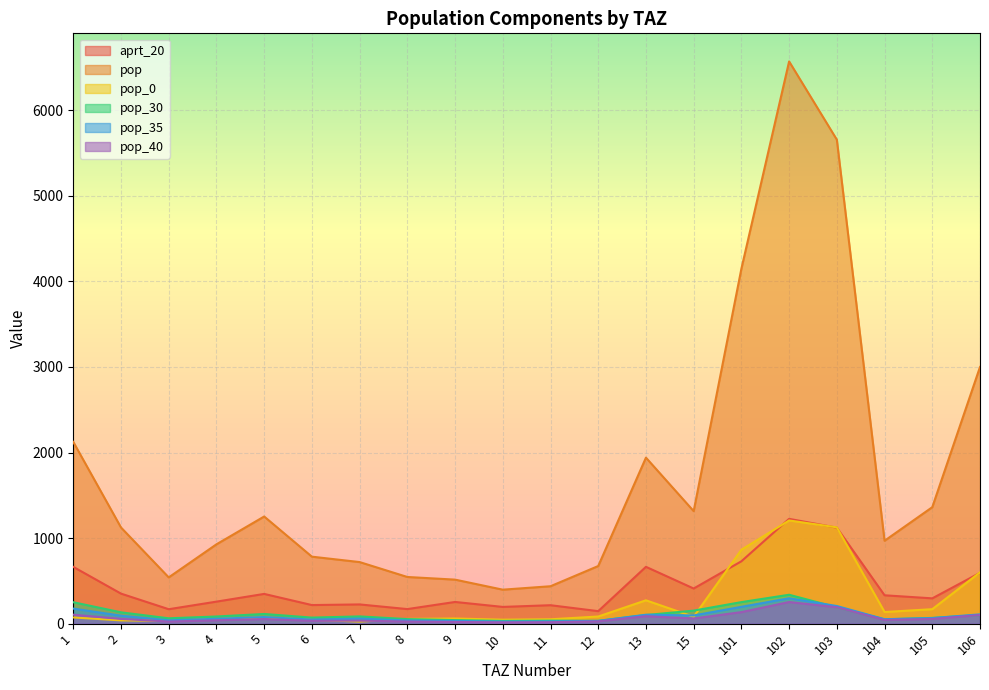

How many data points does each series have?

20